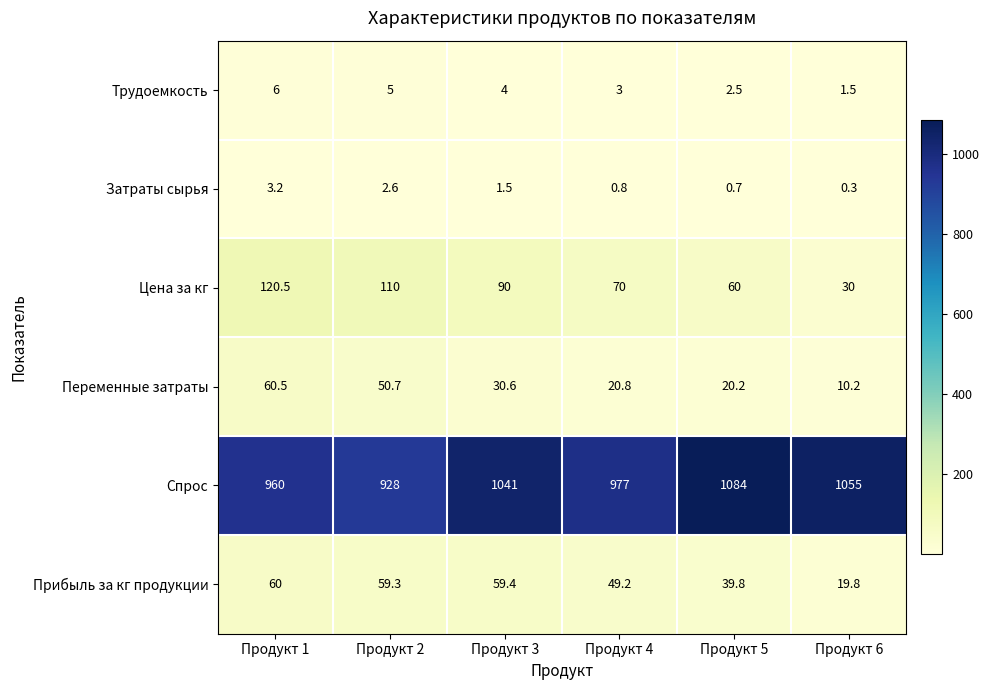

Rank the series by their maximum value, from lowest to highest.

Затраты сырья, Трудоемкость, Прибыль за кг продукции, Переменные затраты, Цена за кг, Спрос